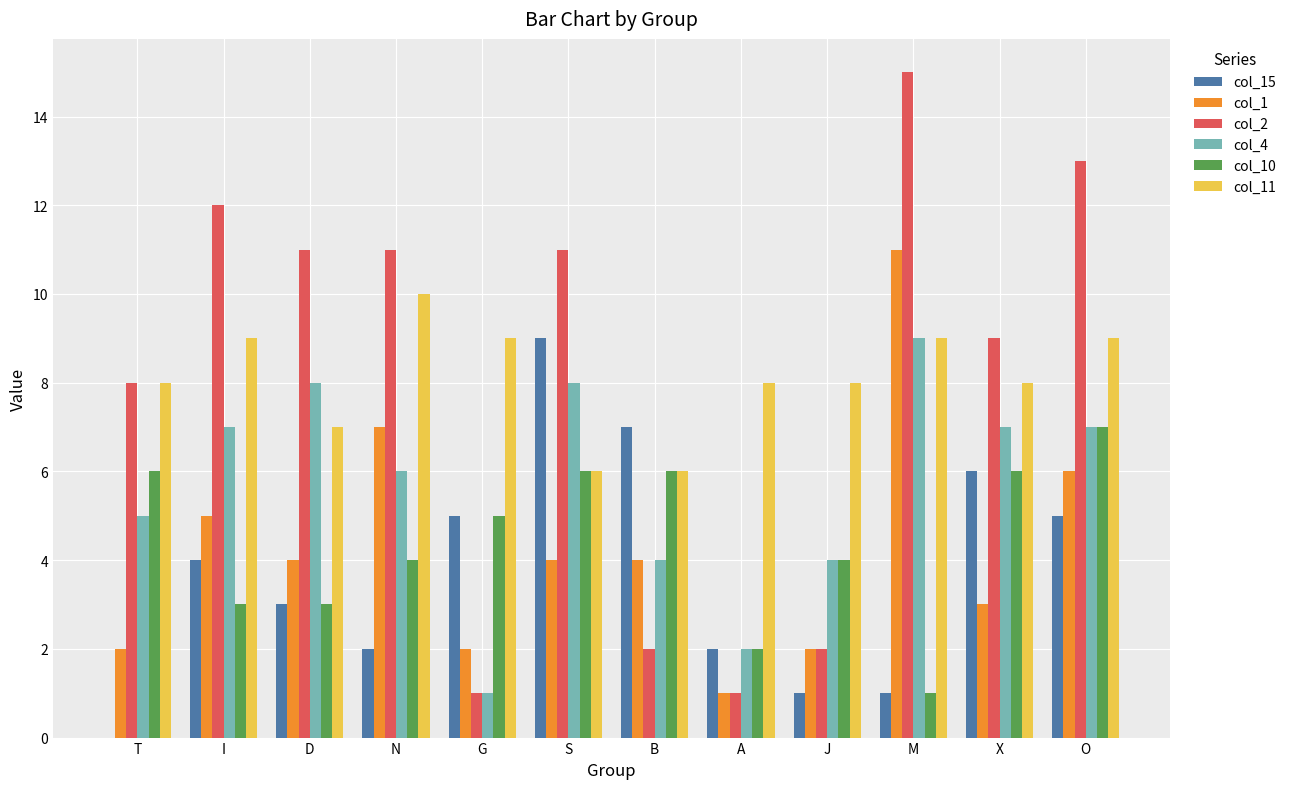

Which series changed the most between T and J?

col_2